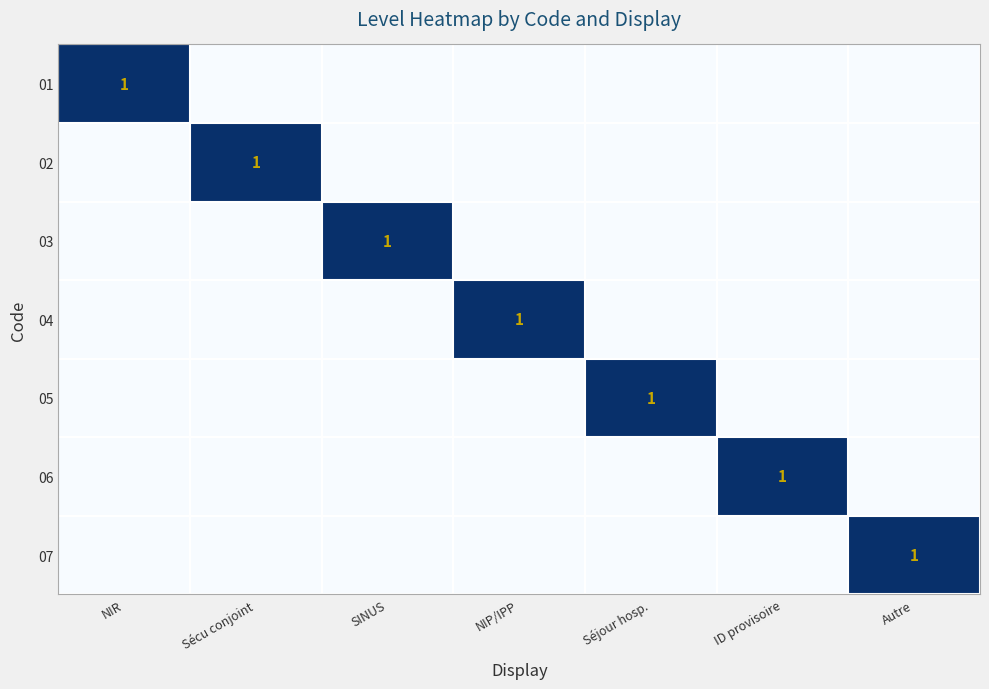

What is the difference between the maximum and second lowest values in the 06 series?

1